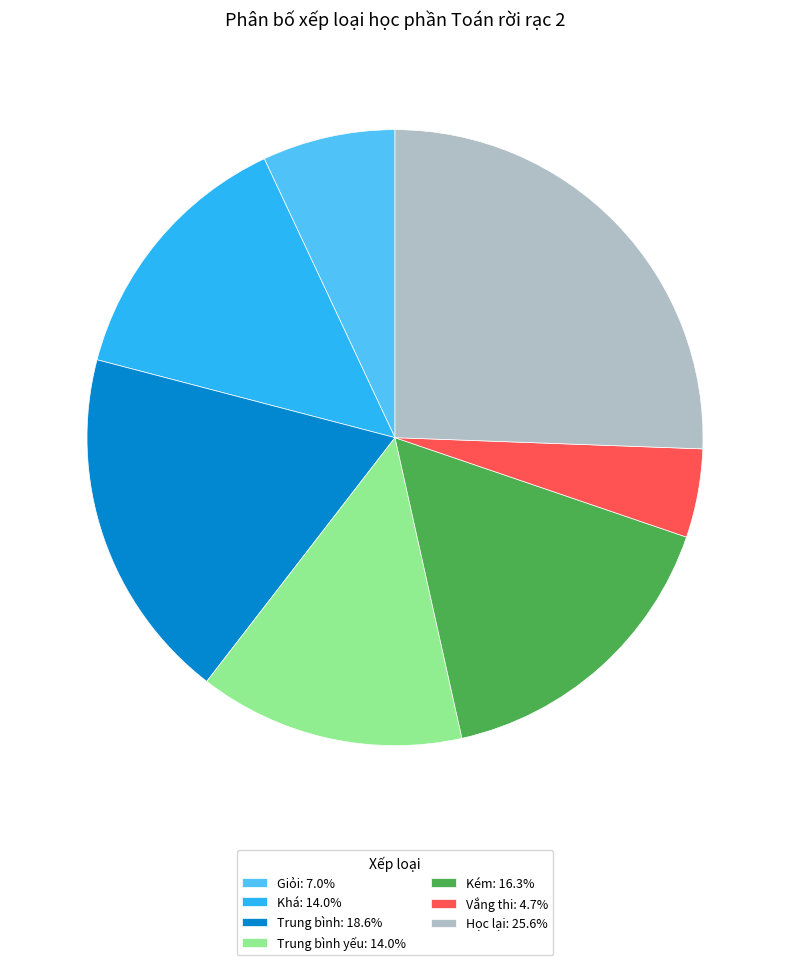

Does any single category account for the majority?

No